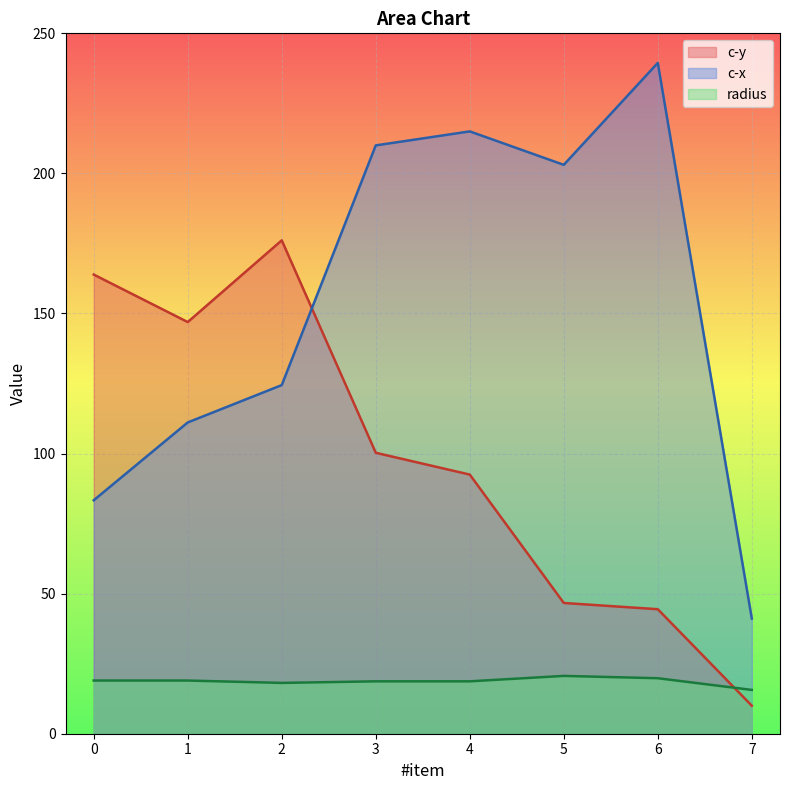

In radius, how many points are lower than both neighbors (excluding endpoints)?

1